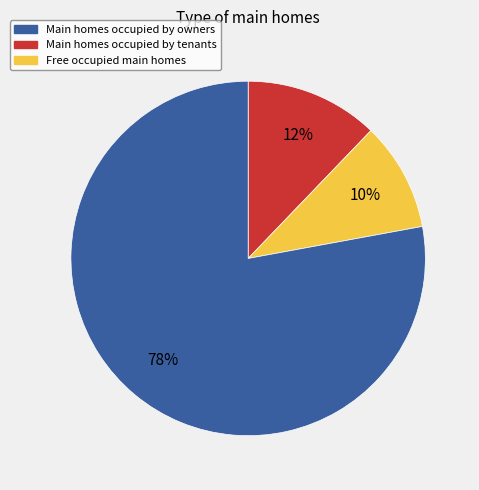

To the nearest percent, what percentage of the pie is Main homes occupied by owners?

12%